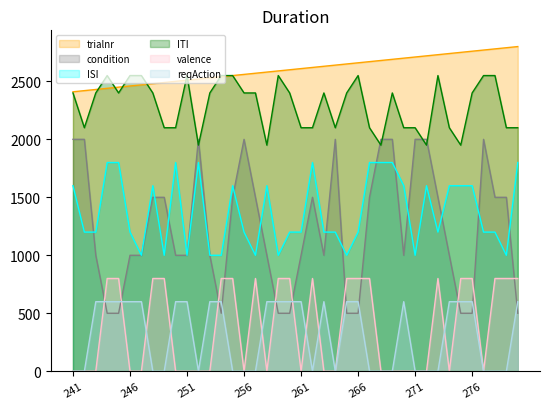

Count the ISI values in the range 1200 to 1600.

21